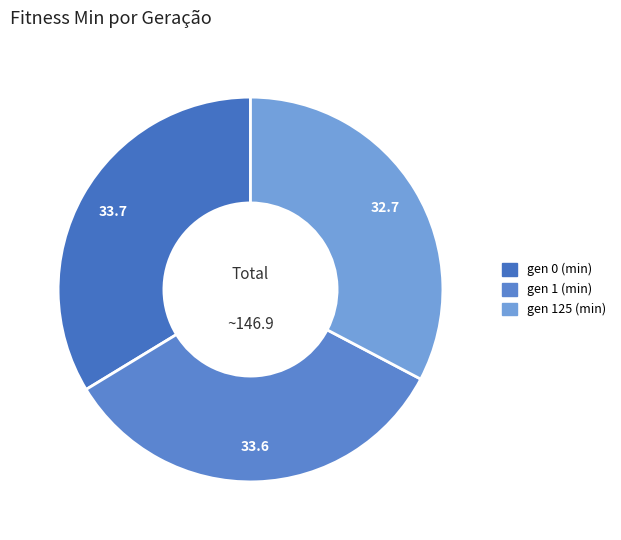

To the nearest percent, what is the difference between the largest and smallest slice percentages?

1%